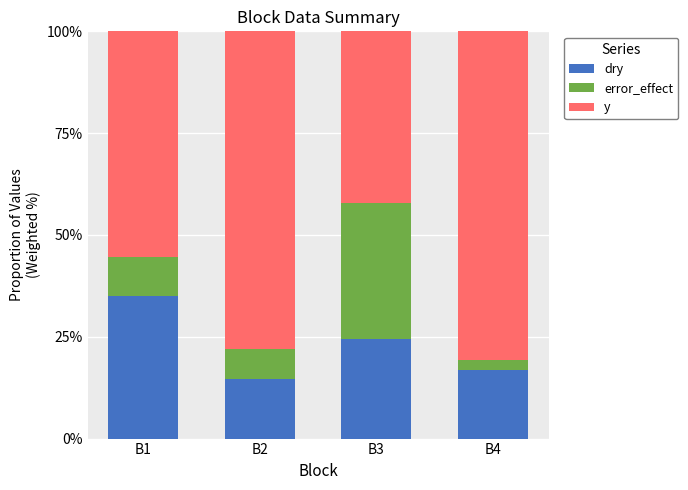

What is the total value across all series at B4?

100.0